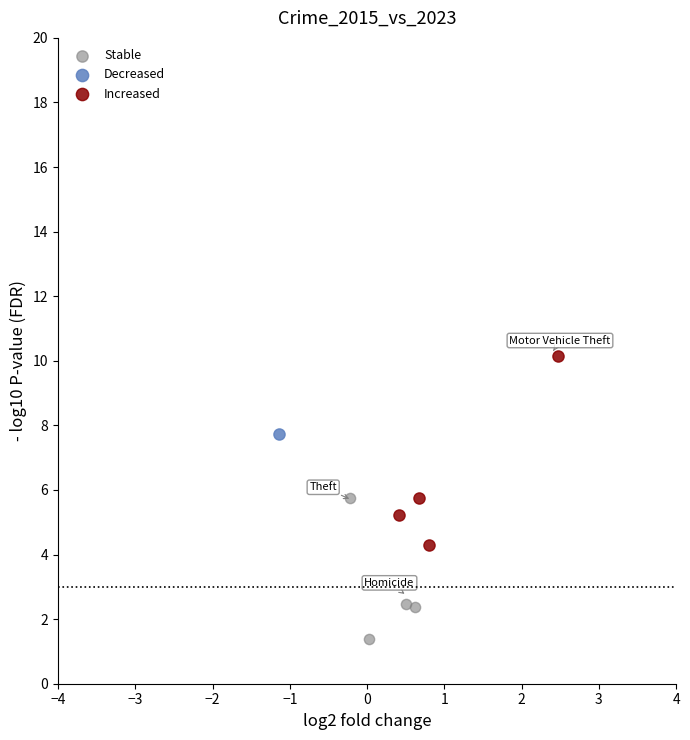

What are all the series names shown in the legend?

Stable, Decreased, Increased